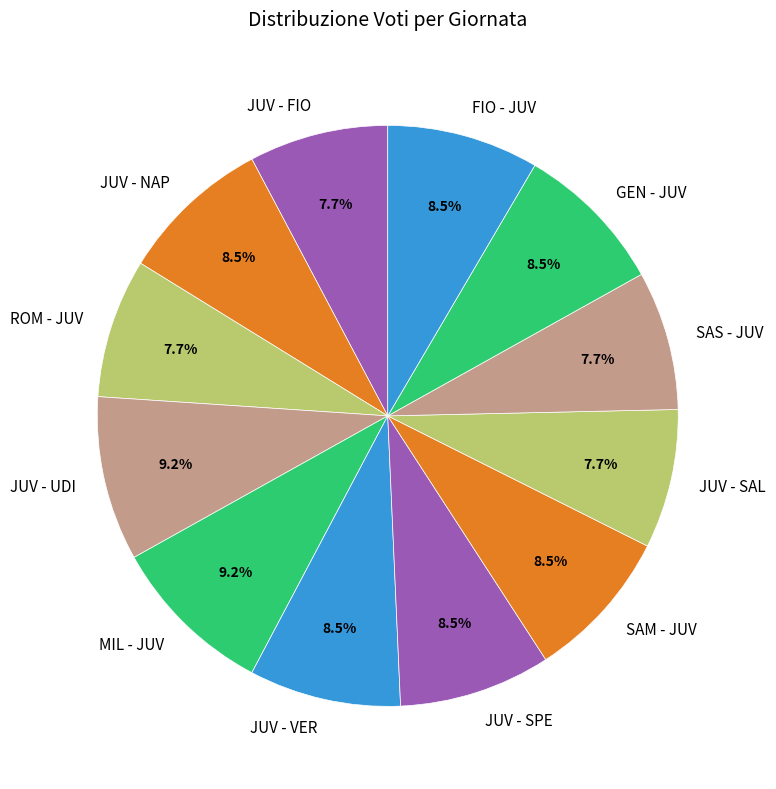

To the nearest percent, what is the average slice percentage?

8%